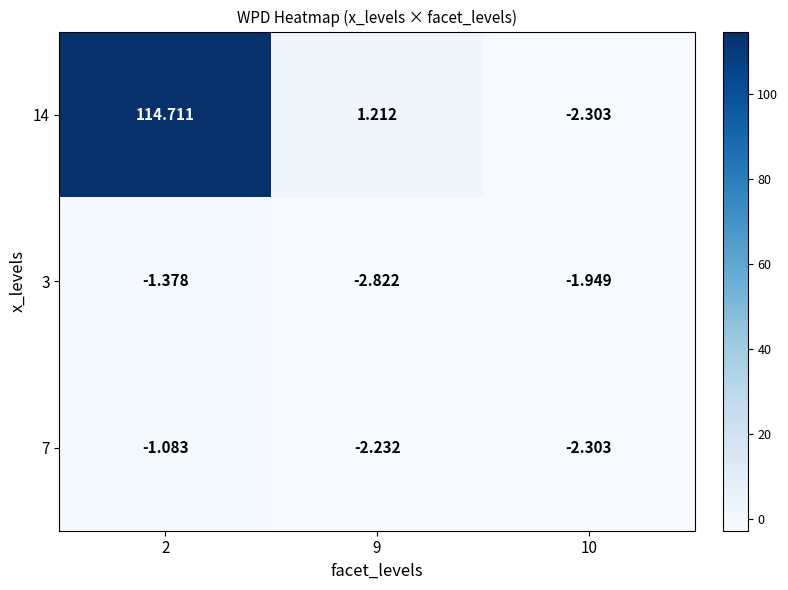

At which category does the chart reach its peak across all series?

2